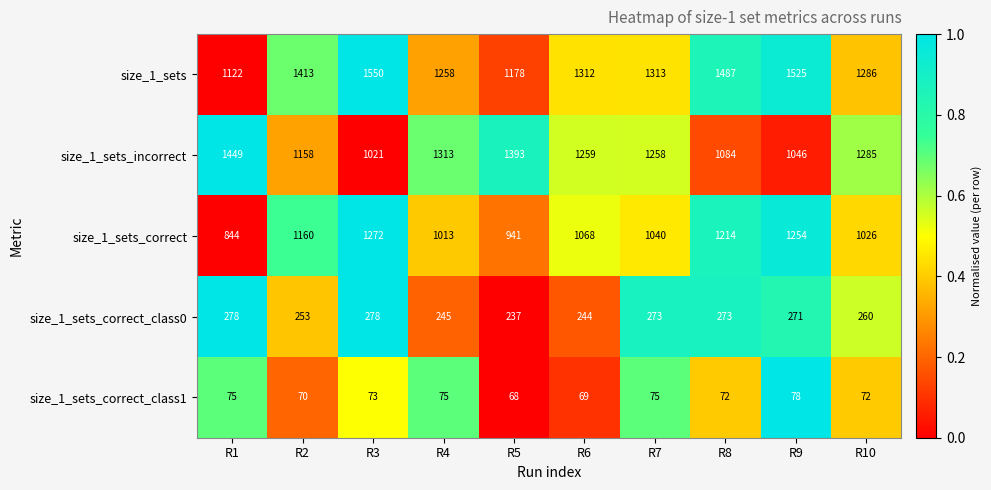

The value of size_1_sets at R3 is 1550. True or false?

True